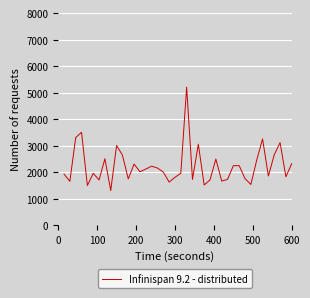

What is the difference between the maximum and minimum values?

3900.0